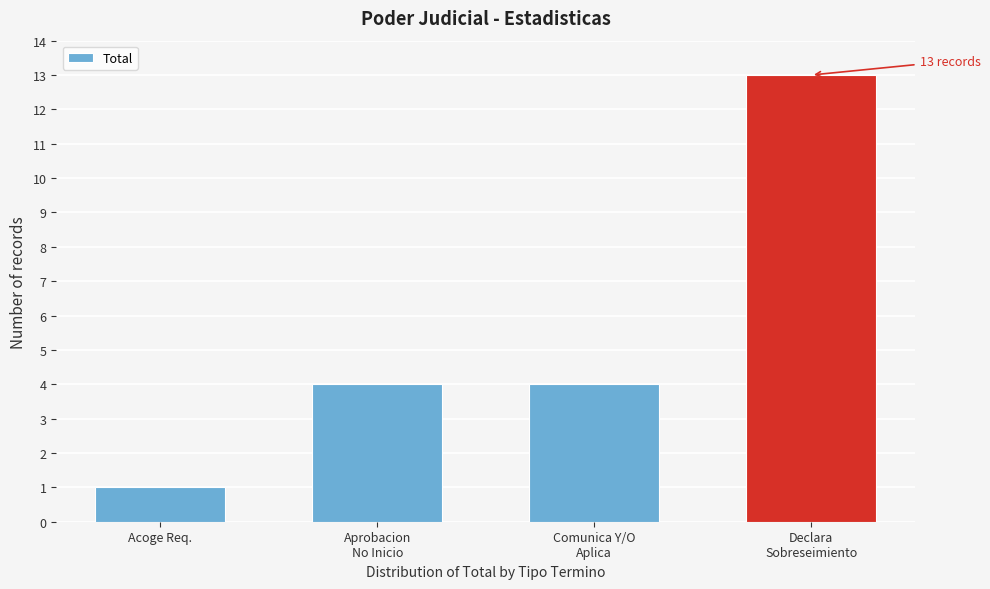

Reading left to right, transcribe all the data shown in this chart.

1	4	4	13